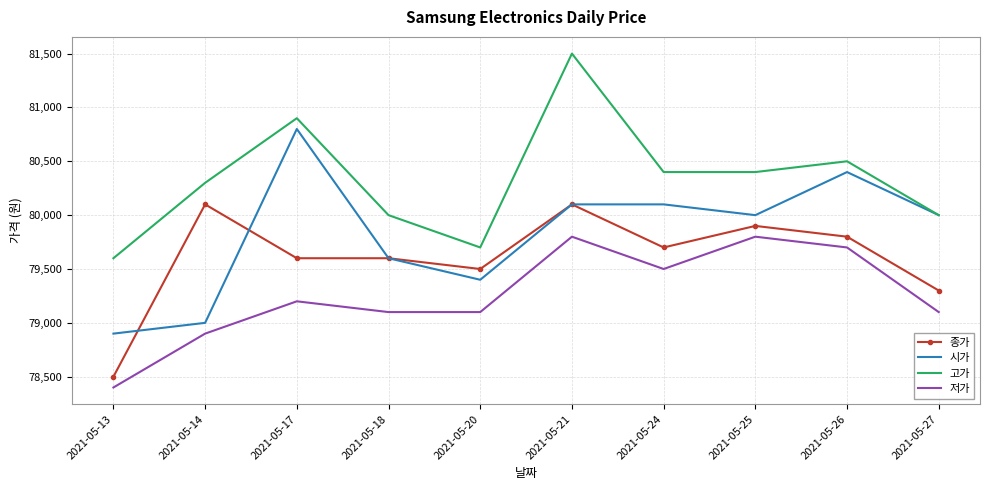

Rank the series by their average value, from lowest to highest.

저가, 종가, 시가, 고가